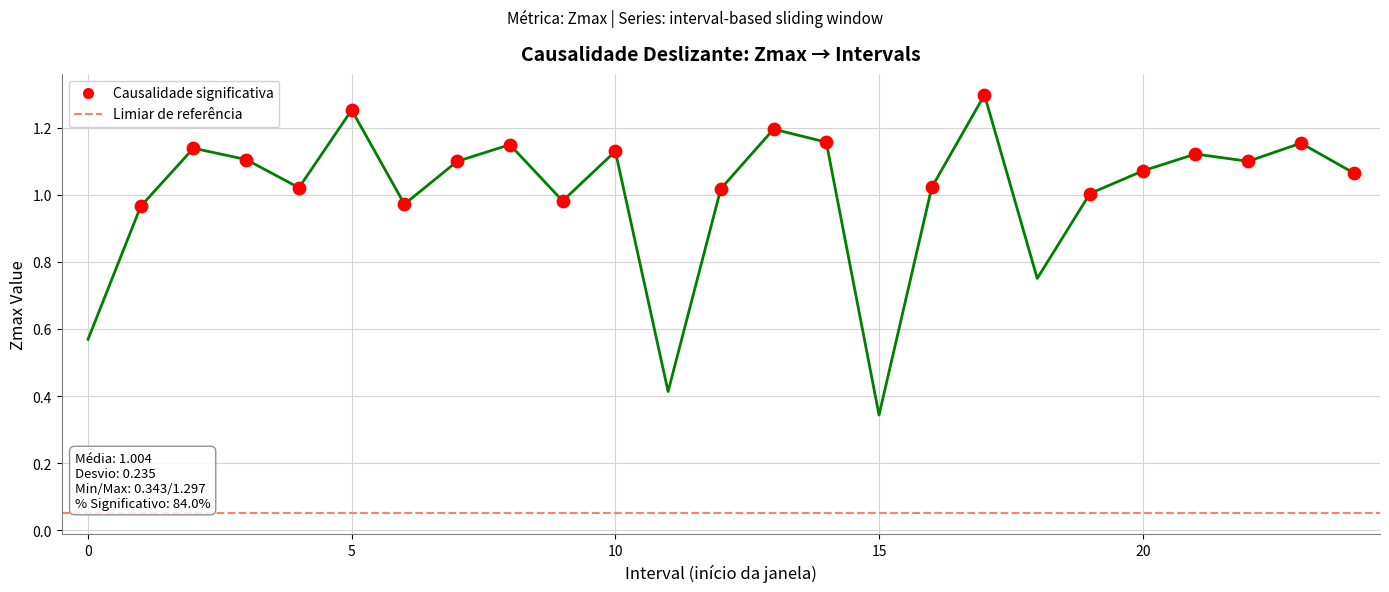

Which has a higher value, 12.0 or 0.0?

12.0